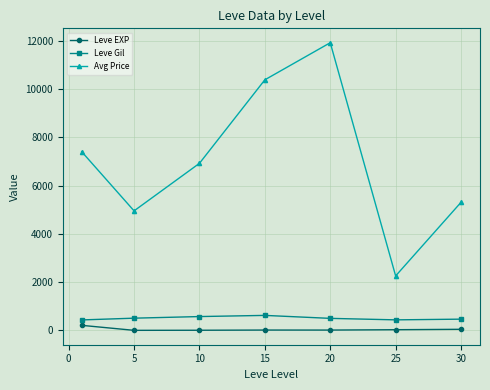

How many lines are shown in the chart?

3